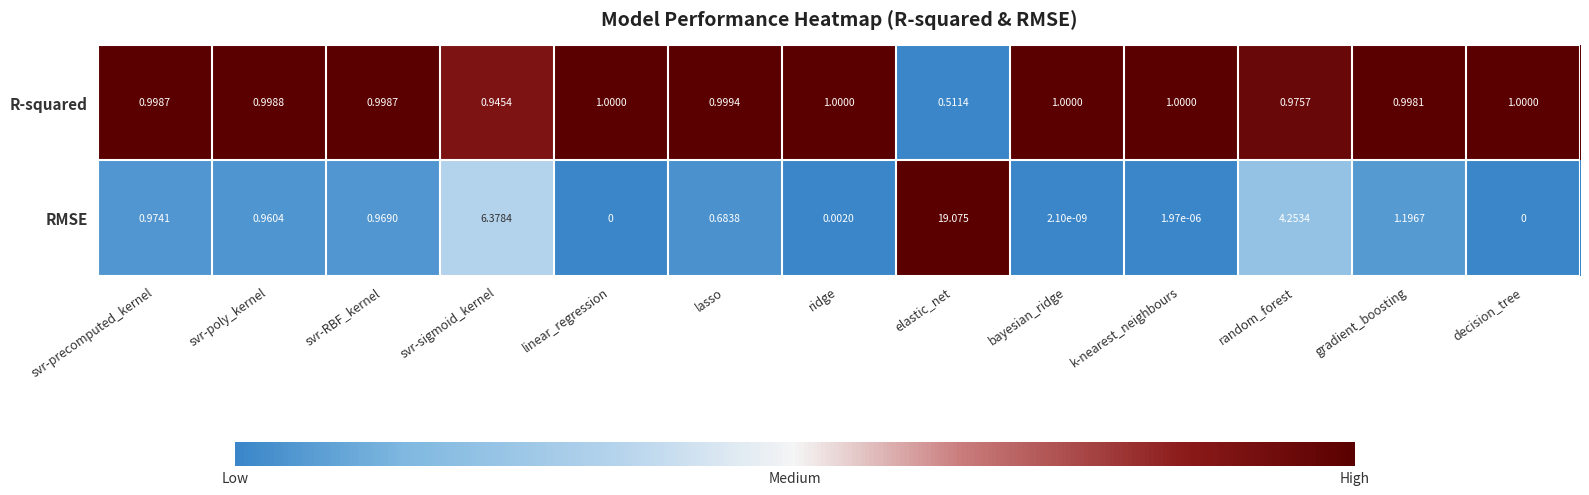

Where is RMSE nearest to the value 9?

svr-sigmoid_kernel